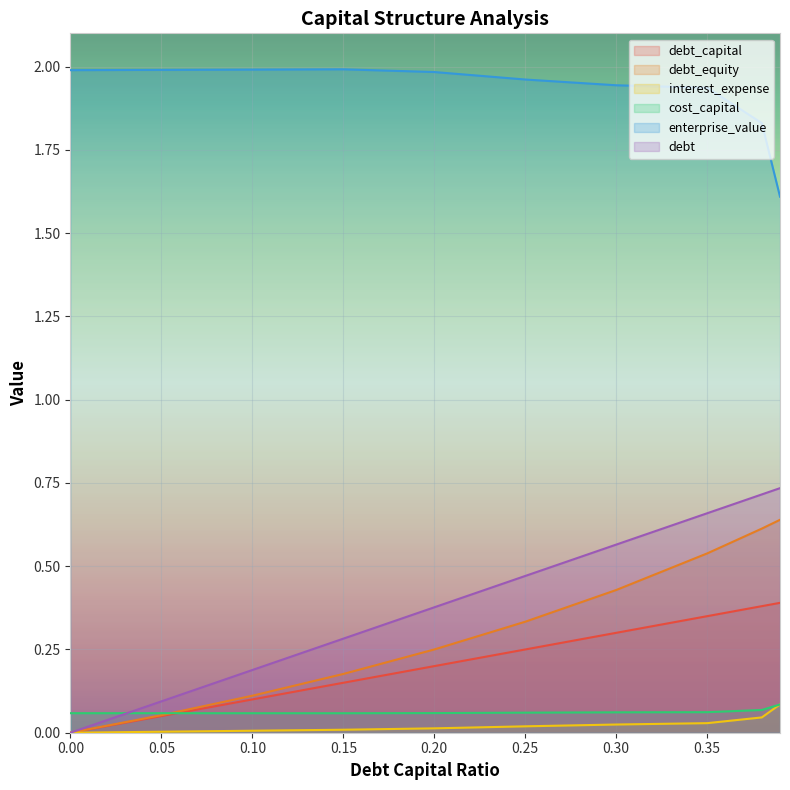

Reading right to left, list all the values displayed in this chart.

debt_capital: 0.4	0.4	0.3	0.3	0.2	0.2	0.1	0.1	0.1	0.0
debt_equity: 0.6	0.6	0.5	0.4	0.3	0.2	0.2	0.1	0.1	0.0
interest_expense: 0.1	0.0	0.0	0.0	0.0	0.0	0.0	0.0	0.0	0.0
cost_capital: 0.1	0.1	0.1	0.1	0.1	0.1	0.1	0.1	0.1	0.1
enterprise_value: 1.6	1.8	1.9	1.9	2.0	2.0	2.0	2.0	2.0	2.0
debt: 0.7	0.7	0.7	0.6	0.5	0.4	0.3	0.2	0.1	0.0